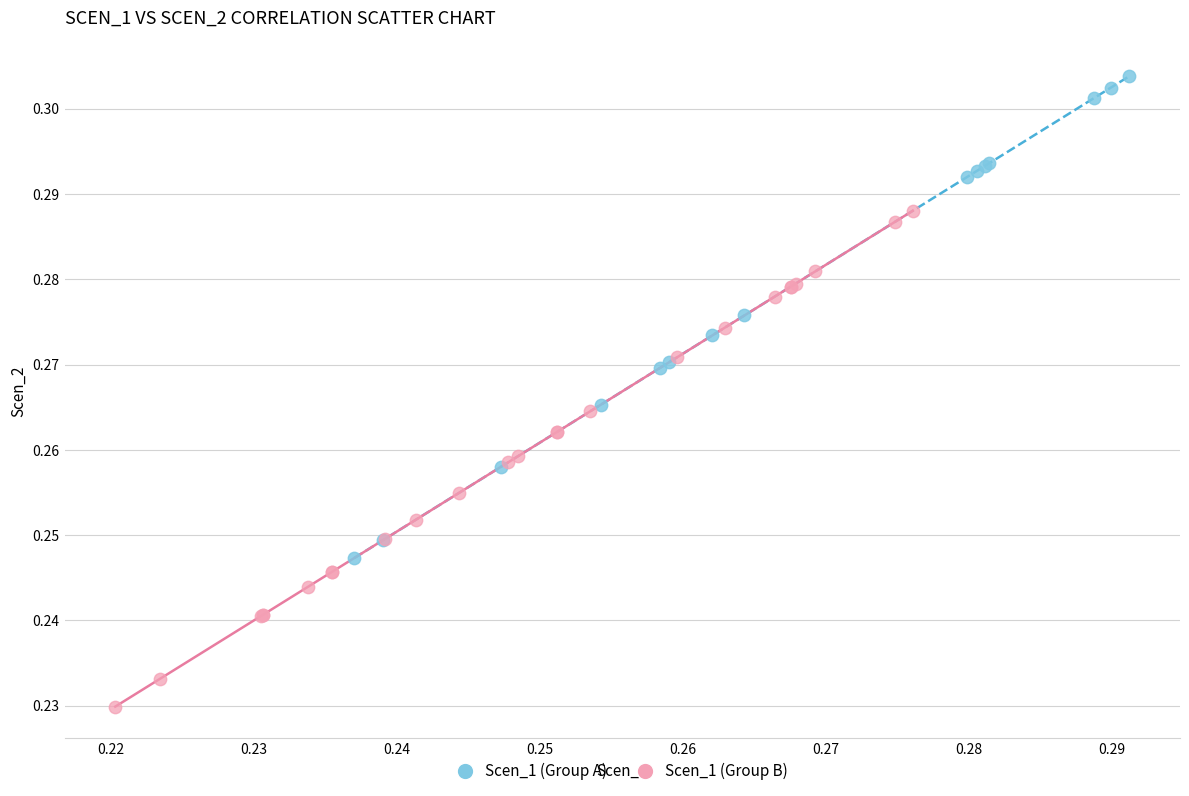

Which series contains the highest Y value?

Scen_1 (Group A)